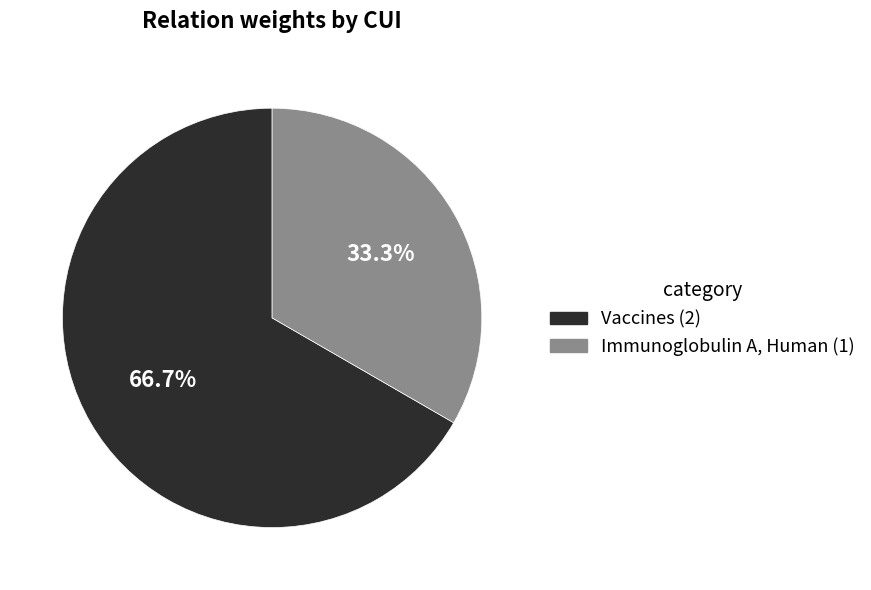

Does Vaccines (2) account for over 50% of the chart?

Yes